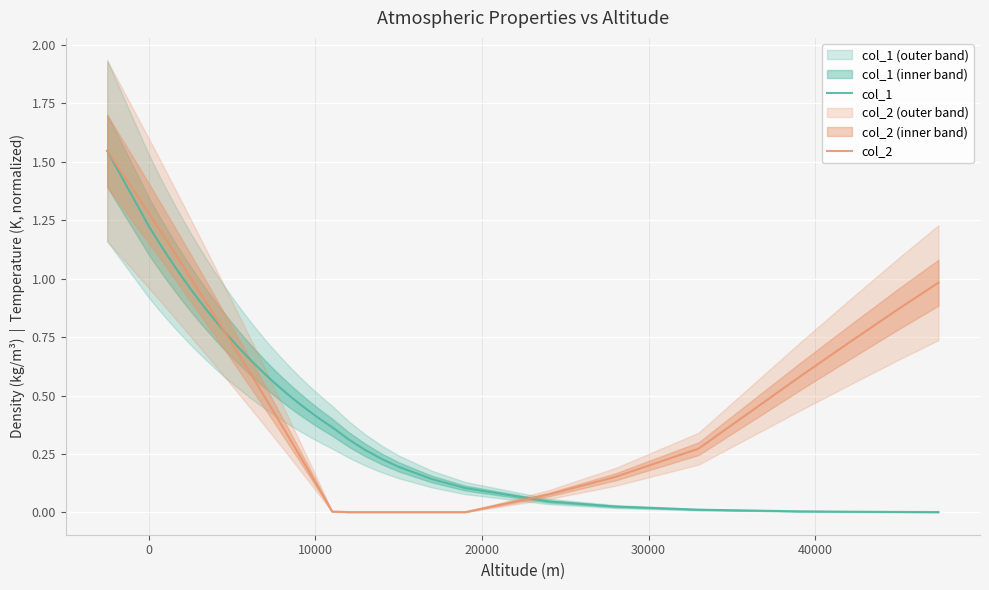

At how many categories does at least one series exceed 0?

40